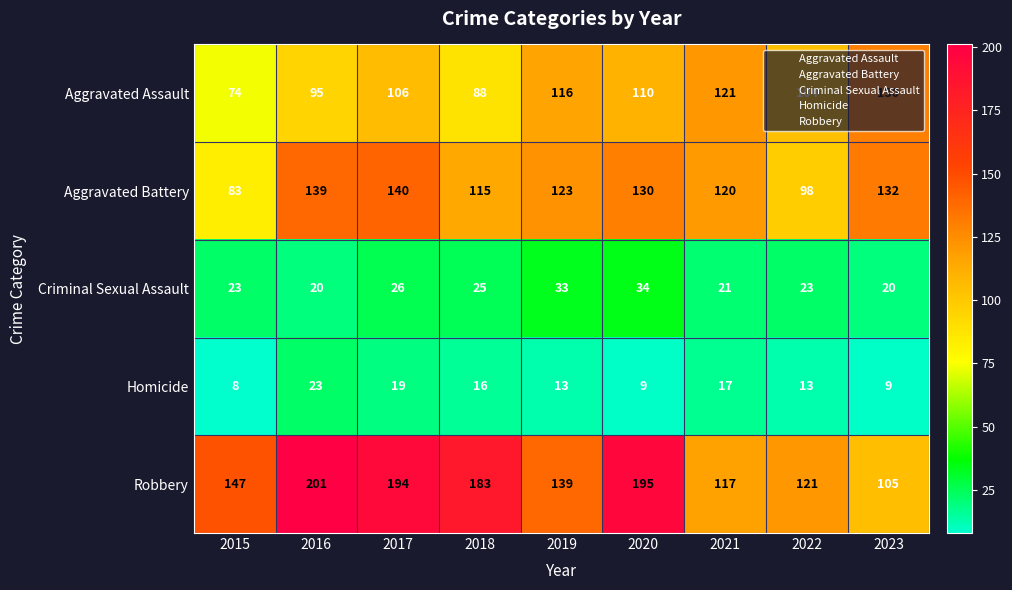

What is the average value of the Homicide series?

14